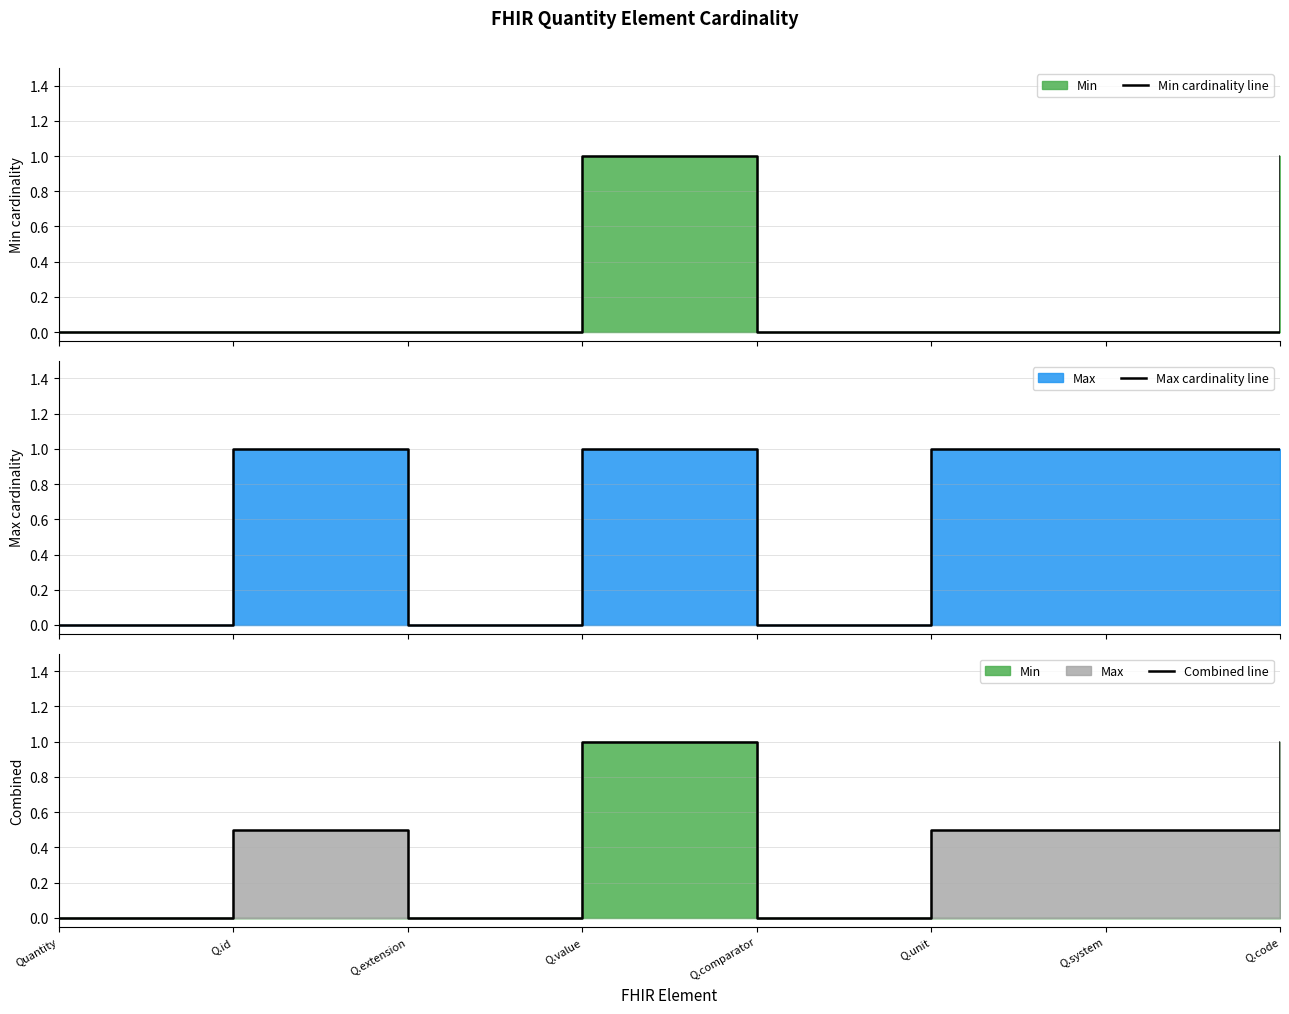

The Max cardinality line series shows 1.7 at Q.id. True or false?

False